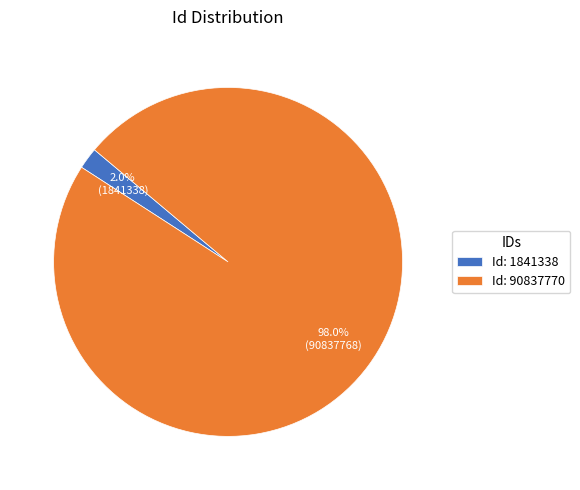

Which category accounts for the majority?

Id: 90837770